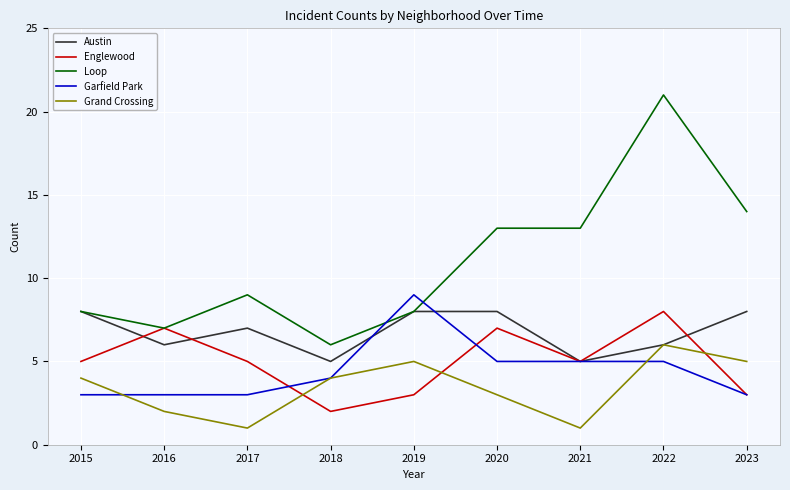

Reading right to left, list all the values displayed in this chart.

Austin: 8	6	5	8	8	5	7	6	8
Englewood: 3	8	5	7	3	2	5	7	5
Loop: 14	21	13	13	8	6	9	7	8
Garfield Park: 3	5	5	5	9	4	3	3	3
Grand Crossing: 5	6	1	3	5	4	1	2	4